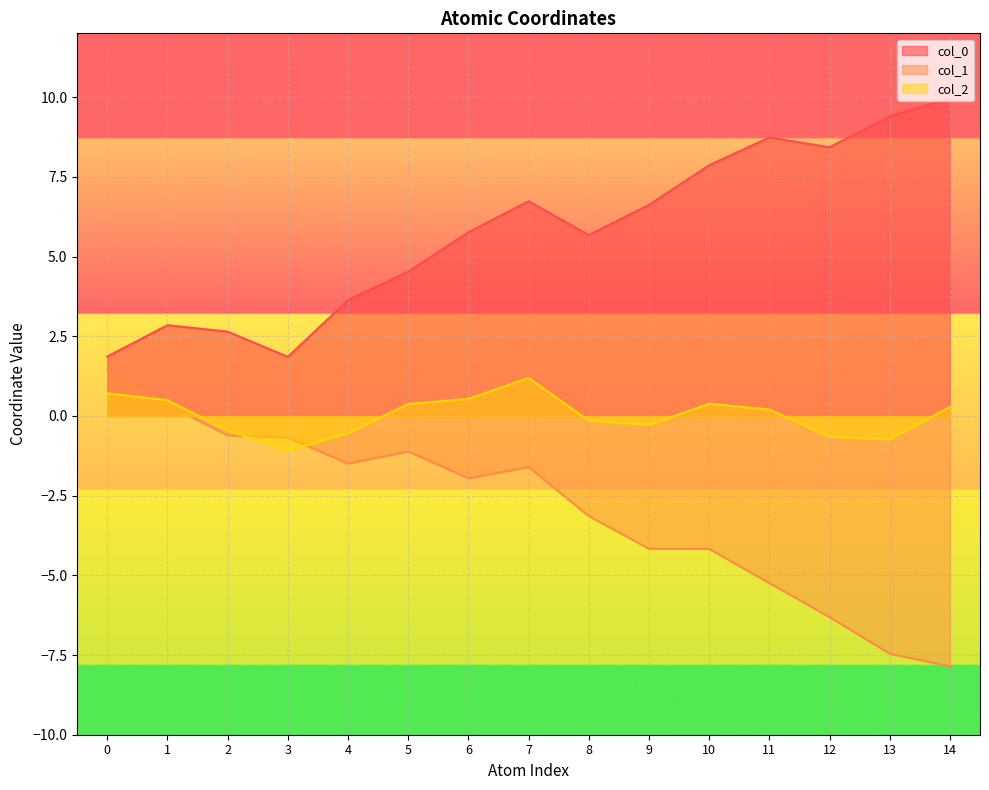

The value of col_2 at 9 is -0.3. True or false?

True